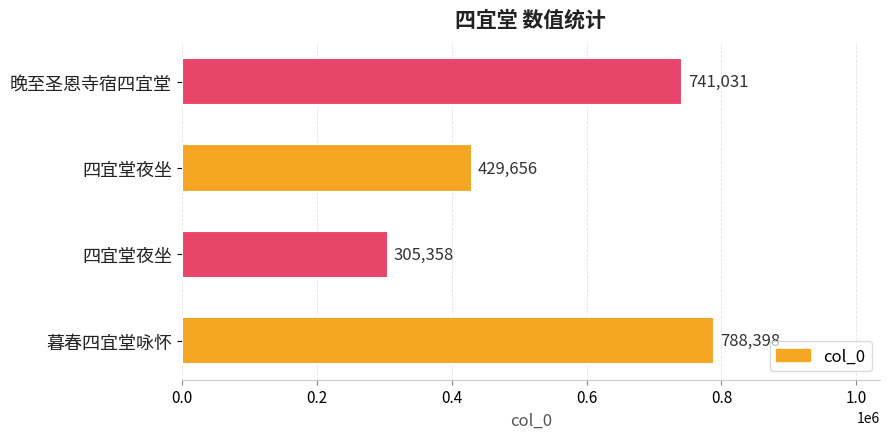

How many data points are less than 741031?

2